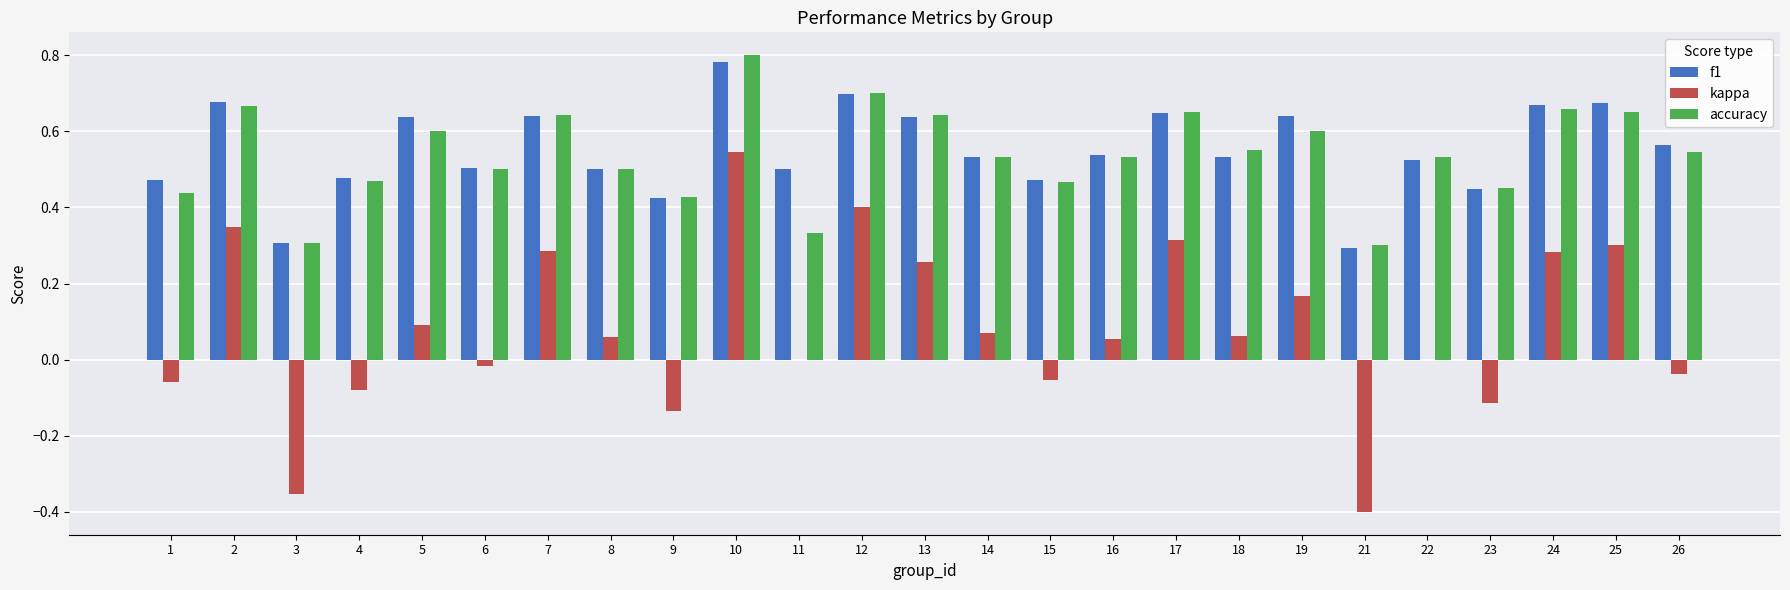

What is the sum of all kappa values?

2.0